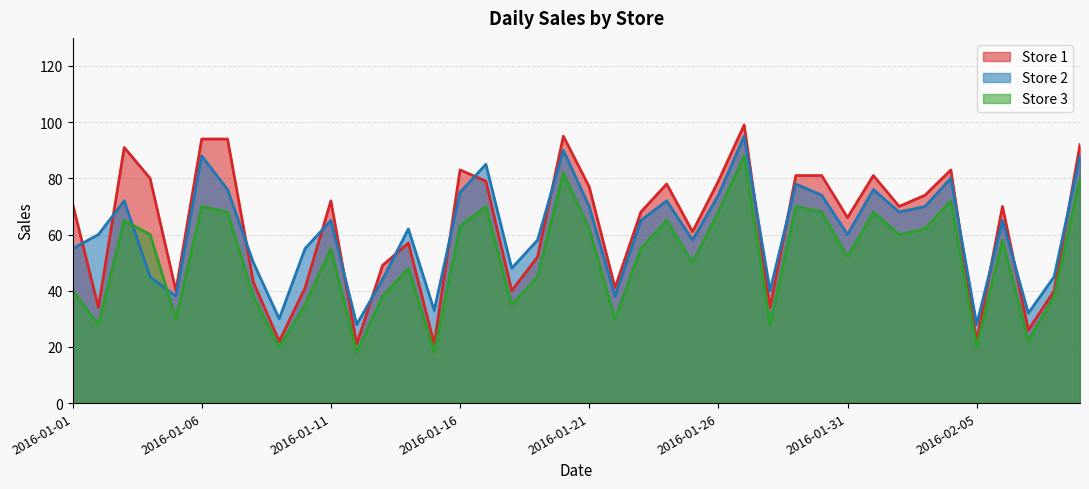

Count the number of data series in this chart.

3